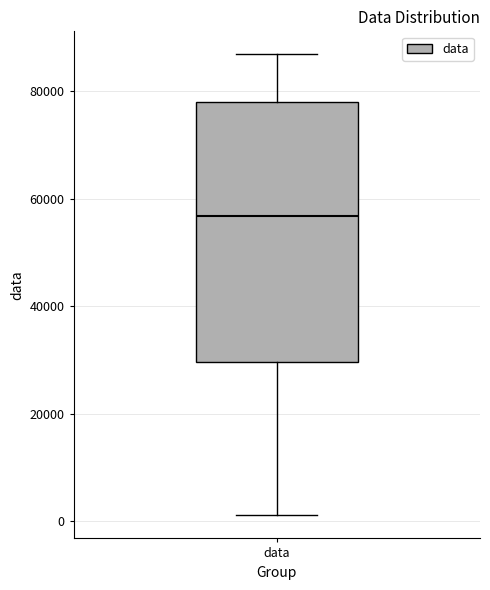

Where does the lower whisker of the box for data end on the y-axis? The values are not printed on the chart, so give them approximately, as read against the axis.

2000